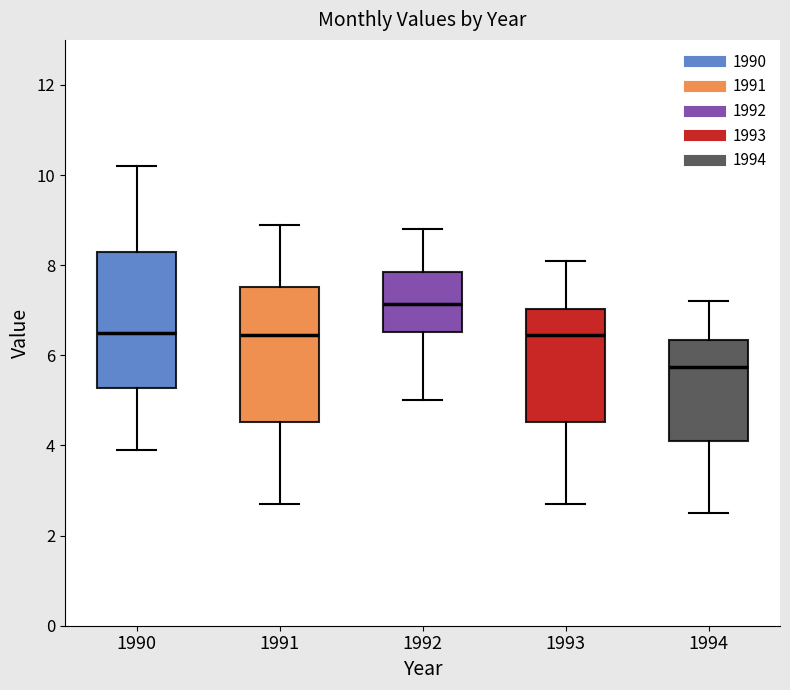

Reading left to right, read every box against the y-axis: the position of its median line, the range the box covers, and the ends of its whiskers. The values are not printed on the chart, so give them approximately, as read against the axis.

1990: median 6.6, box 5.2 to 8.4, whiskers 4.0 to 10.2
1991: median 6.4, box 4.6 to 7.6, whiskers 2.8 to 9.0
1992: median 7.2, box 6.6 to 7.8, whiskers 5.0 to 8.8
1993: median 6.4, box 4.6 to 7.0, whiskers 2.8 to 8.2
1994: median 5.8, box 4.2 to 6.4, whiskers 2.6 to 7.2